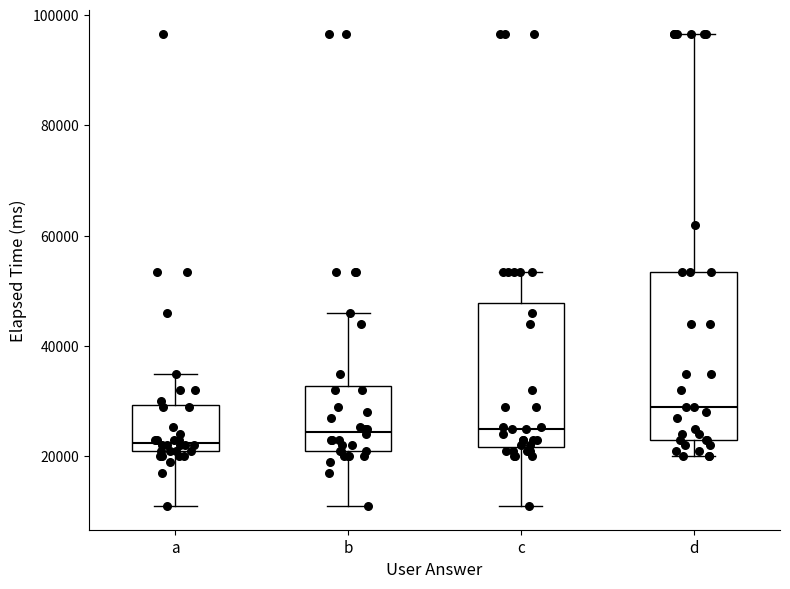

Reading left to right, read every box against the y-axis: the position of its median line, the range the box covers, and the ends of its whiskers. The values are not printed on the chart, so give them approximately, as read against the axis.

a: median 22000 (just above the box's lower edge), box 22000 to 30000, whiskers 12000 to 36000
b: median 24000, box 22000 to 32000, whiskers 12000 to 46000
c: median 26000, box 22000 to 48000, whiskers 12000 to 54000
d: median 30000, box 24000 to 54000, whiskers 20000 to 96000